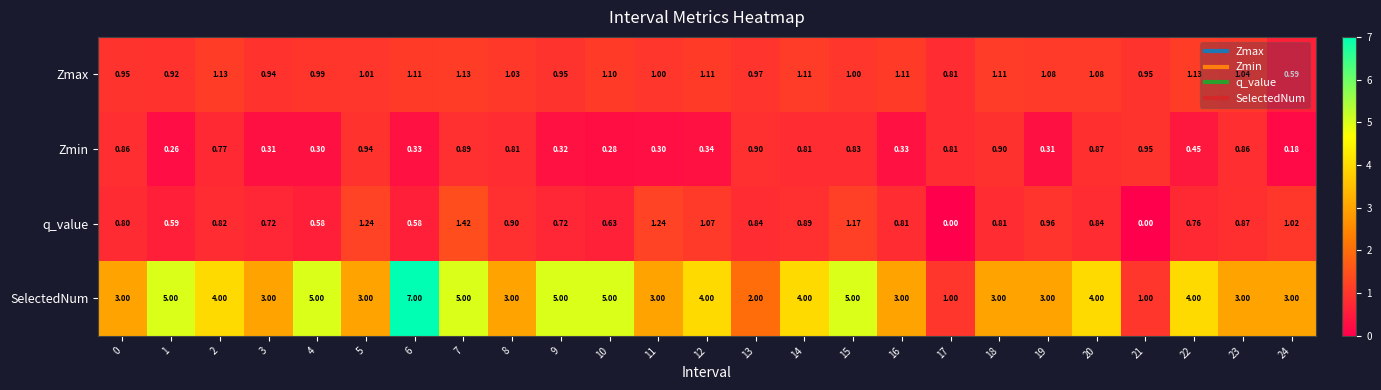

List the series in order of their peak value, lowest first.

Zmin, Zmax, q_value, SelectedNum